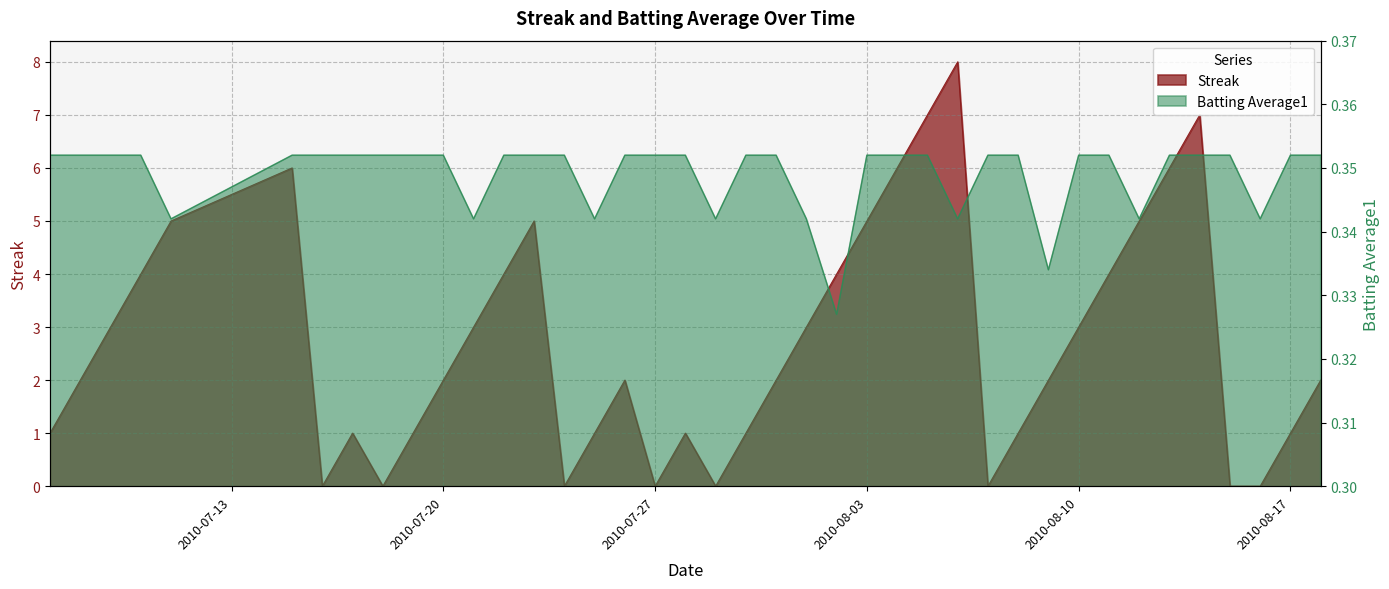

True or false: Streak and Batting Average1 intersect in this chart.

True